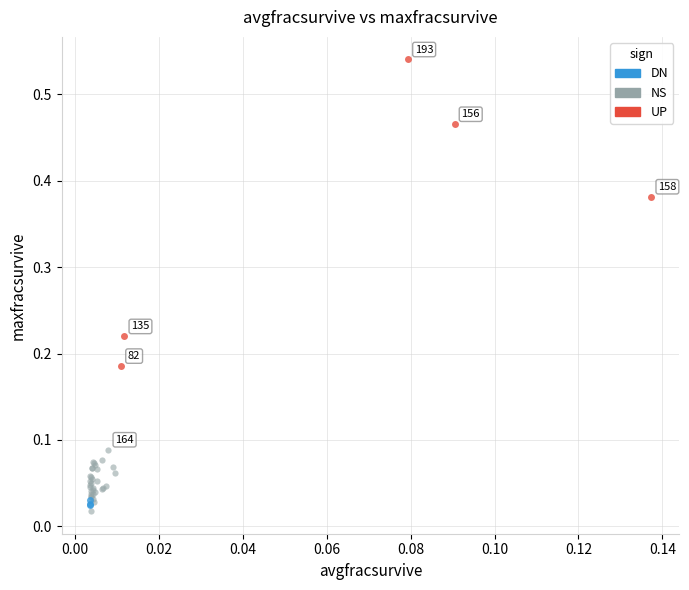

Which series has the largest Y range (max minus min)?

UP